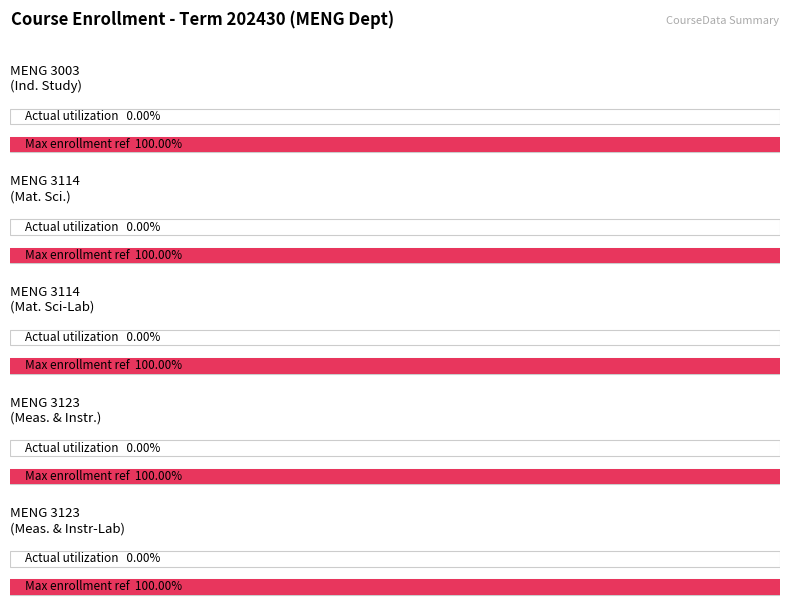

Reading left to right, extract all data points from this chart.

MAXENRL: 3003=4	3114=15	3114=15	3123=15	3123=15
ACTUALENRL: 3003=0	3114=0	3114=0	3123=0	3123=0